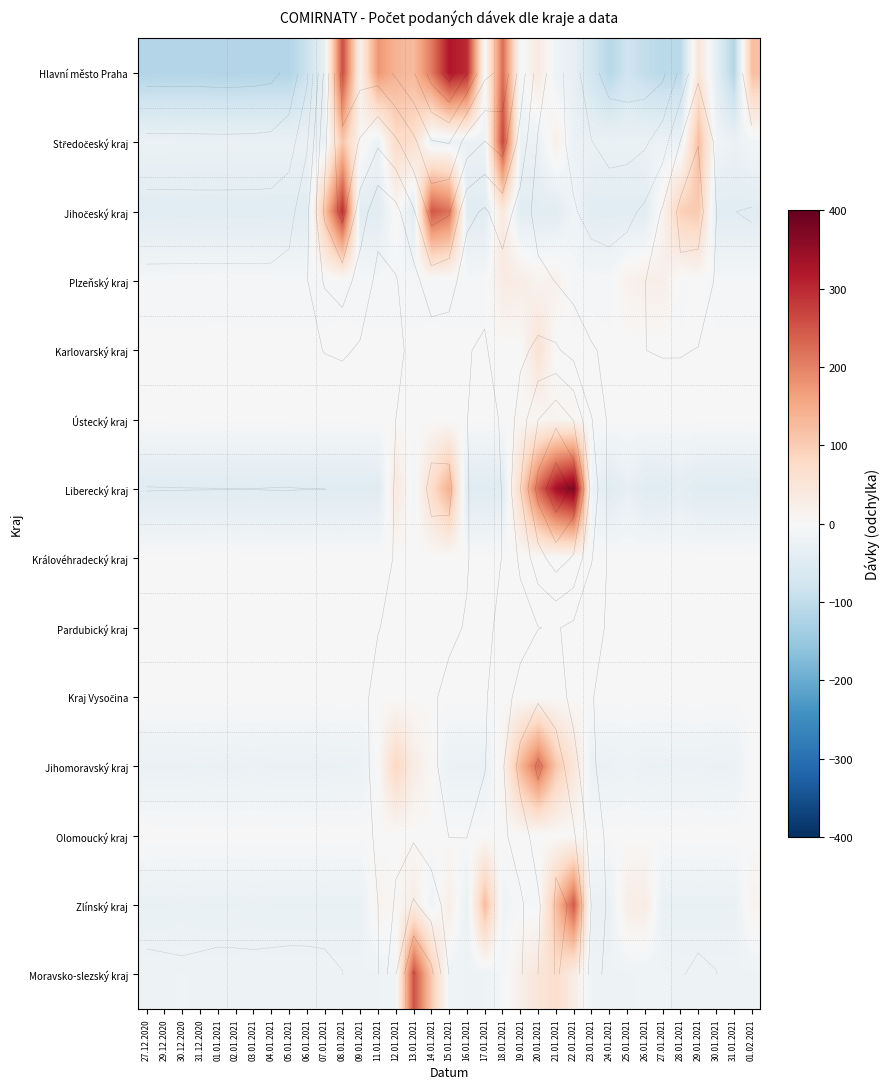

What is the smallest value displayed?

-118.7